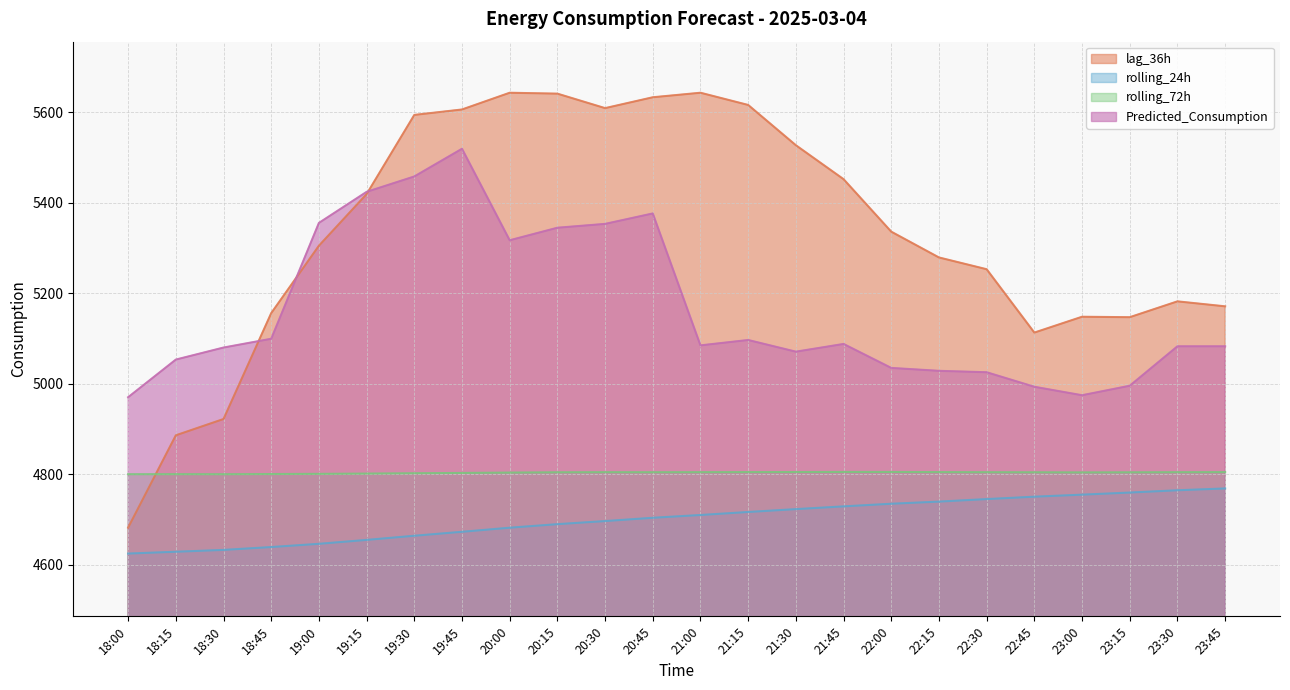

At which category is the sum across all series the highest?

19:45